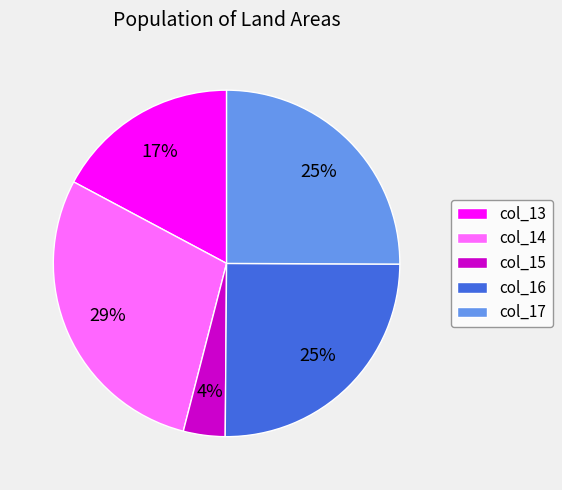

To the nearest percent, what is the combined percentage of col_13 and col_15?

21%